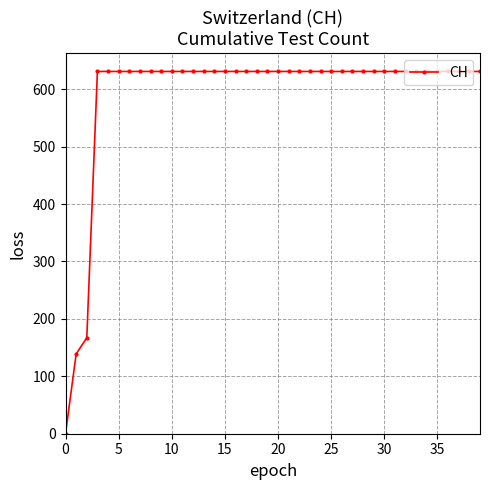

What is the sum of all values?

23653